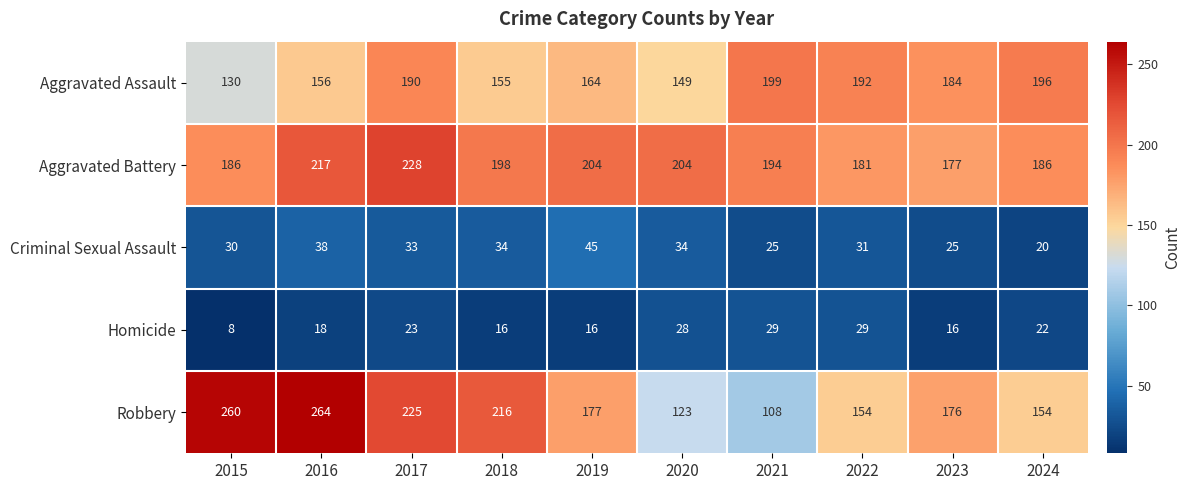

Where does the Aggravated Assault series first go above 184?

2017